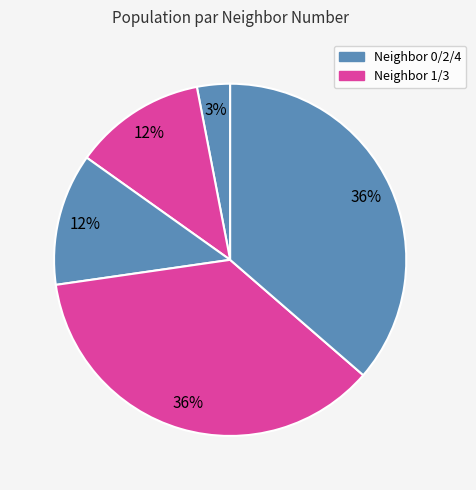

Count the number of slices in the pie.

5